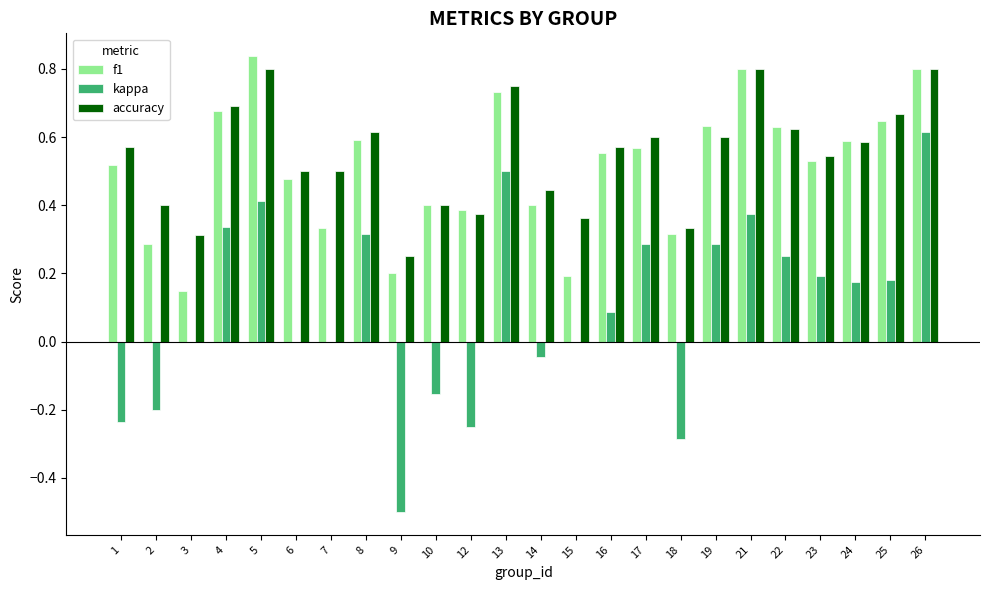

At which category is the sum across all series the highest?

26